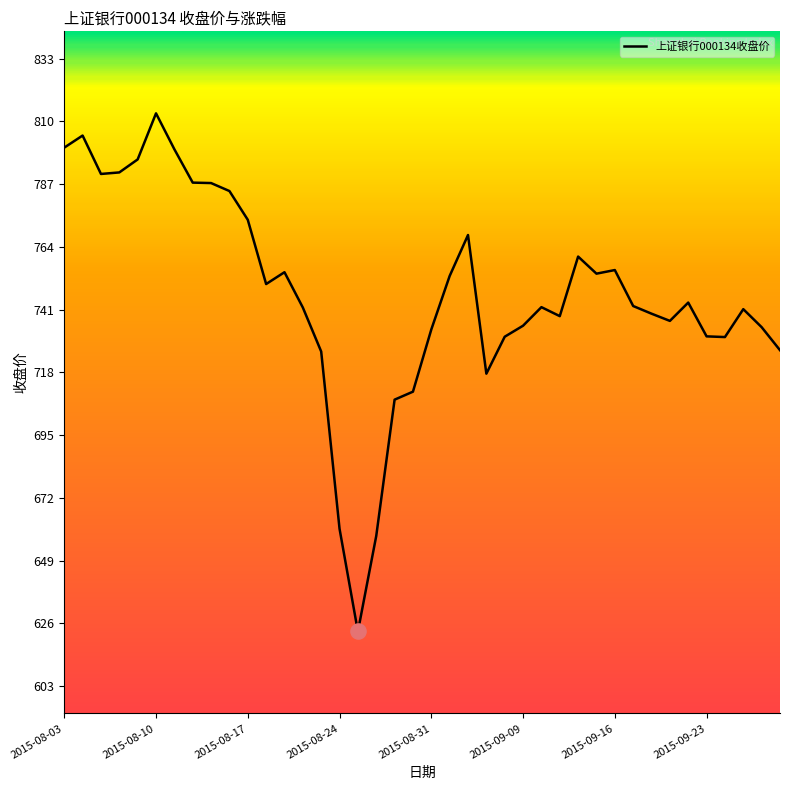

What is the minimum value shown in the chart?

623.2